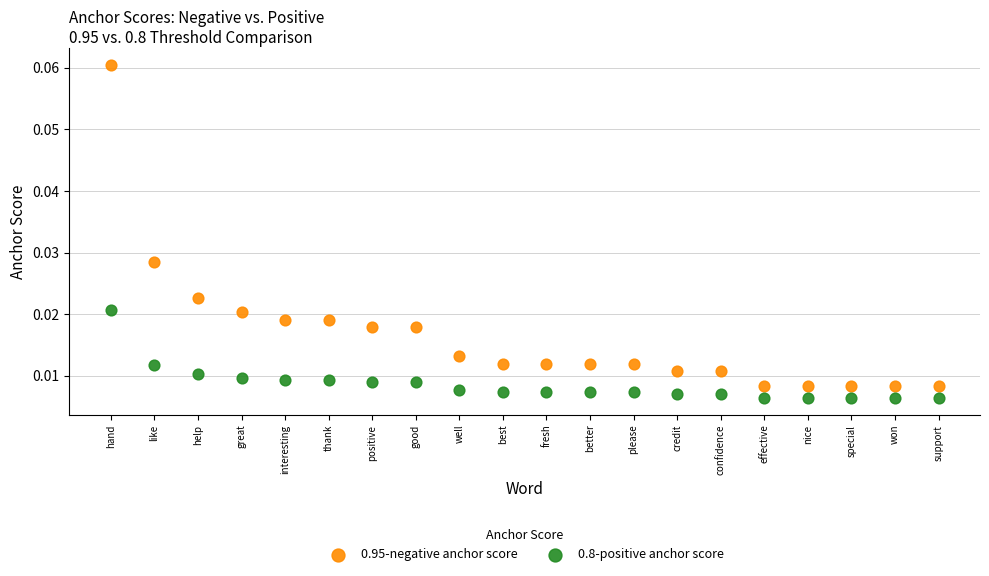

Which series contains the highest Y value?

0.95-negative anchor score